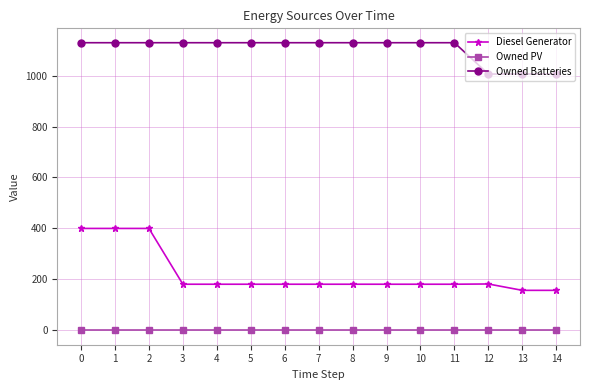

What is the lowest value of the Diesel Generator series?

157